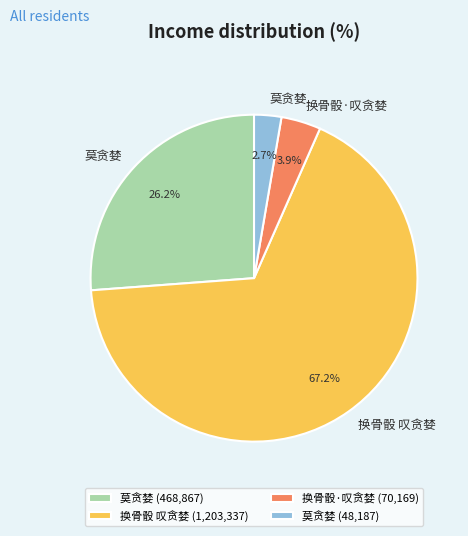

Is there any slice that represents more than half of the pie?

Yes